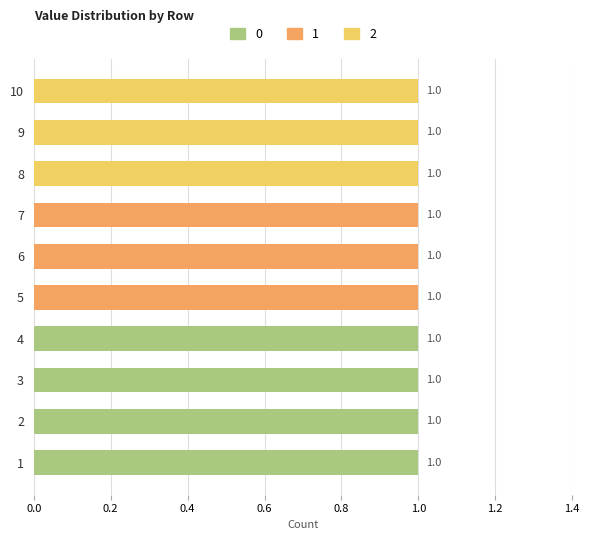

How many 2 values are between 0 and 1?

10